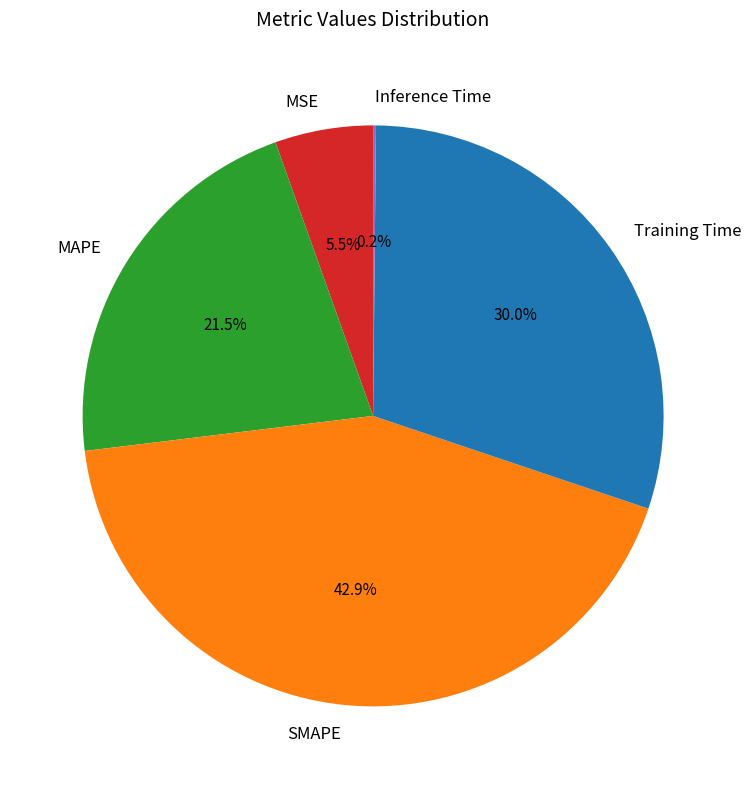

Approximately how many times larger is the value at MSE compared to SMAPE?

0.1